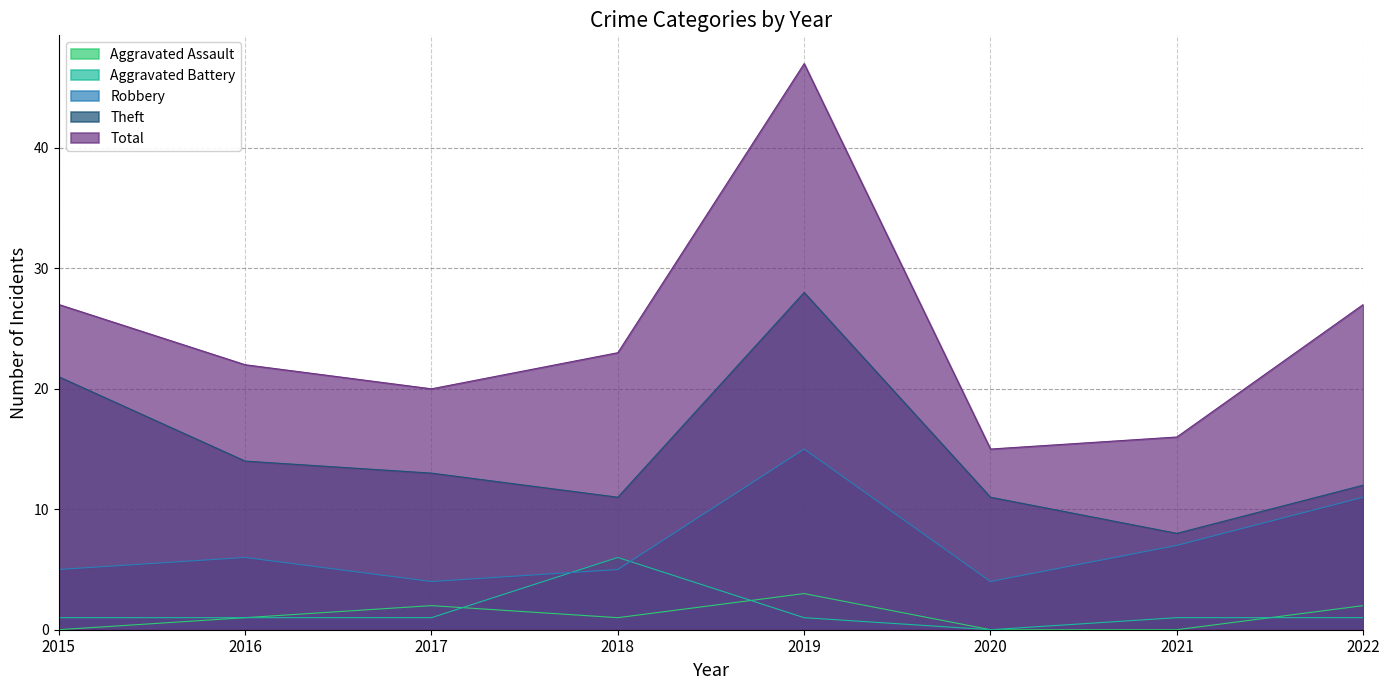

Between 2016 and 2022, which series saw the biggest shift?

Robbery